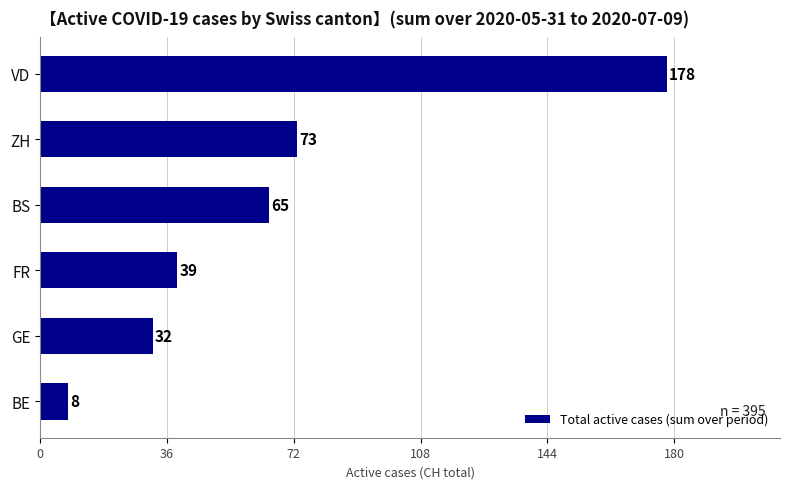

What is the change in value from FR to VD?

+139